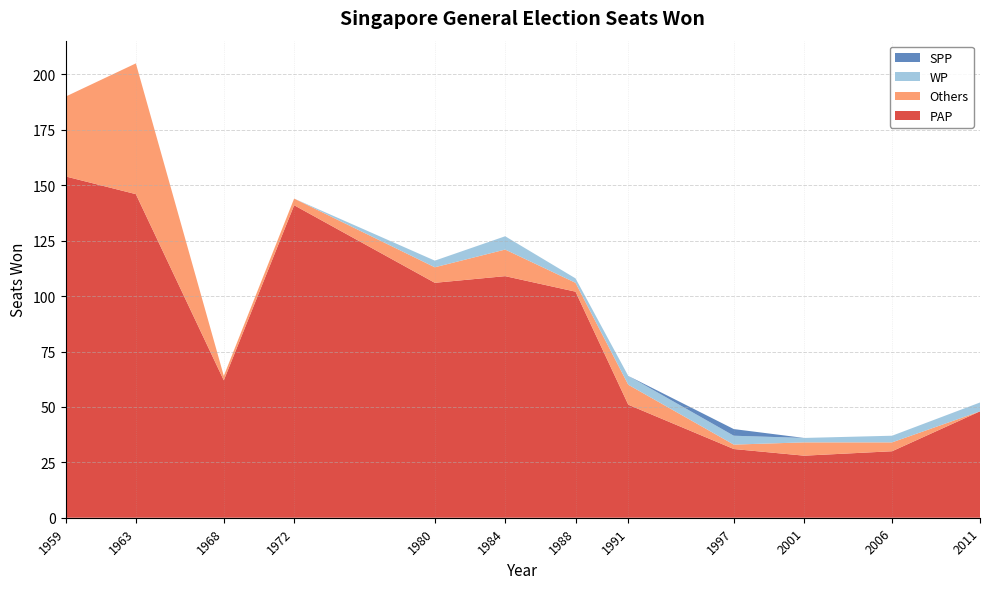

Reading right to left, transcribe all the data shown in this chart.

PAP: 48	30	28	31	51	102	109	106	141	62	146	154
Others: 0	4	6	2	9	4	12	7	3	2	59	36
WP: 4	3	2	4	4	2	6	3	0	0	0	0
SPP: 0	0	0	3	0	0	0	0	0	0	0	0